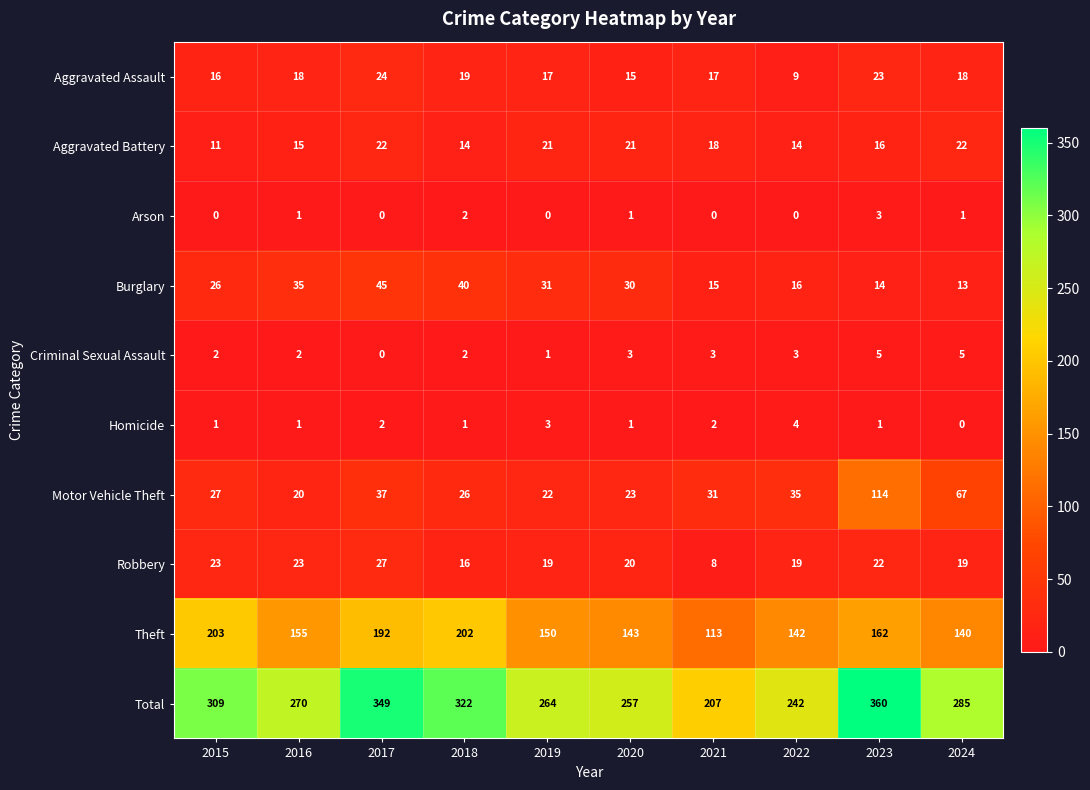

At which label is Robbery closest to 17?

2018